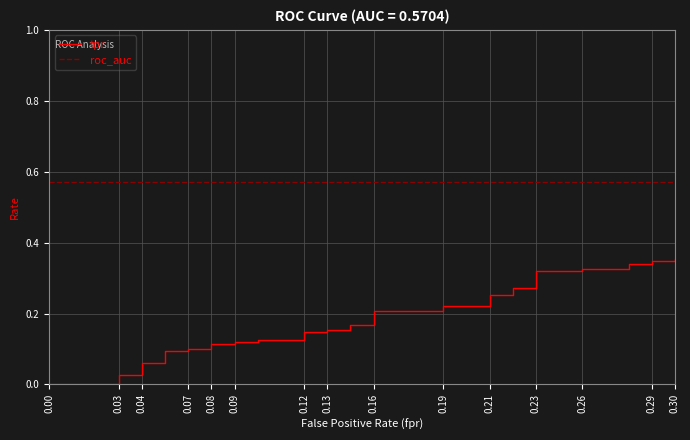

Reading right to left, transcribe all the data shown in this chart.

tpr: 0.4	0.3	0.3	0.3	0.3	0.3	0.3	0.3	0.3	0.3	0.3	0.3	0.3	0.2	0.2	0.2	0.2	0.2	0.2	0.2	0.2	0.1	0.1	0.1	0.1	0.1	0.1	0.1	0.1	0.1	0.1	0.1	0.1	0.1	0.1	0.0	0.0	0.0	0.0	0.0
roc_auc: 0.6	0.6	0.6	0.6	0.6	0.6	0.6	0.6	0.6	0.6	0.6	0.6	0.6	0.6	0.6	0.6	0.6	0.6	0.6	0.6	0.6	0.6	0.6	0.6	0.6	0.6	0.6	0.6	0.6	0.6	0.6	0.6	0.6	0.6	0.6	0.6	0.6	0.6	0.6	0.6